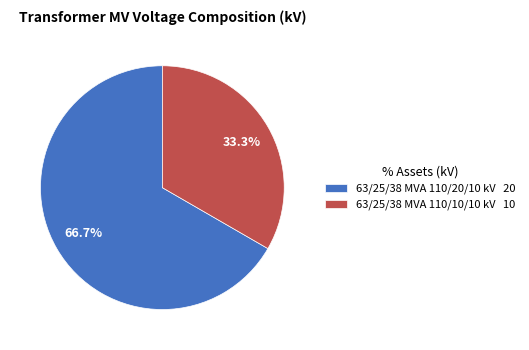

Approximately how many times larger is the value at 63/25/38 MVA 110/20/10 kV compared to 63/25/38 MVA 110/10/10 kV?

2.0